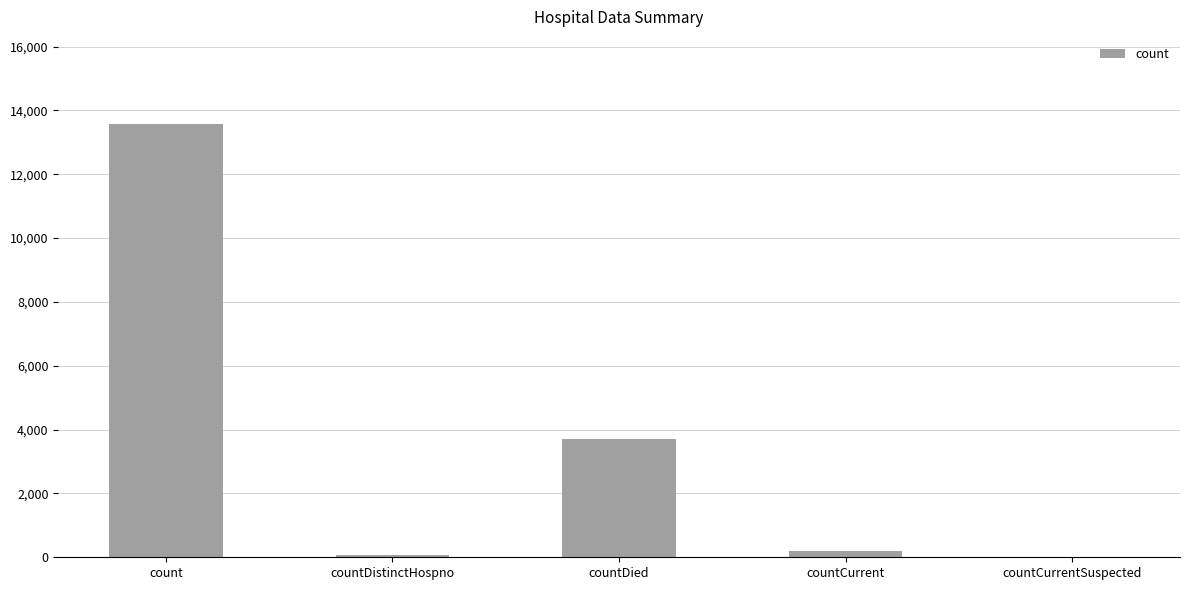

Which has a higher value, countCurrentSuspected or count?

count